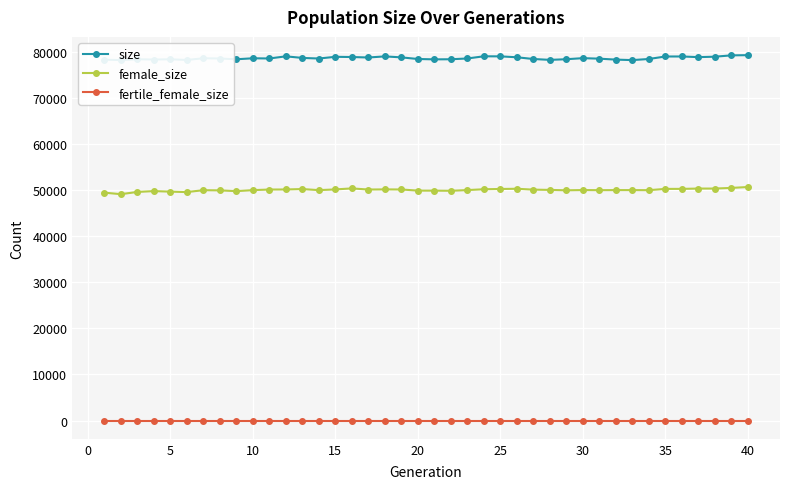

True or false: size and fertile_female_size cross at least once.

False